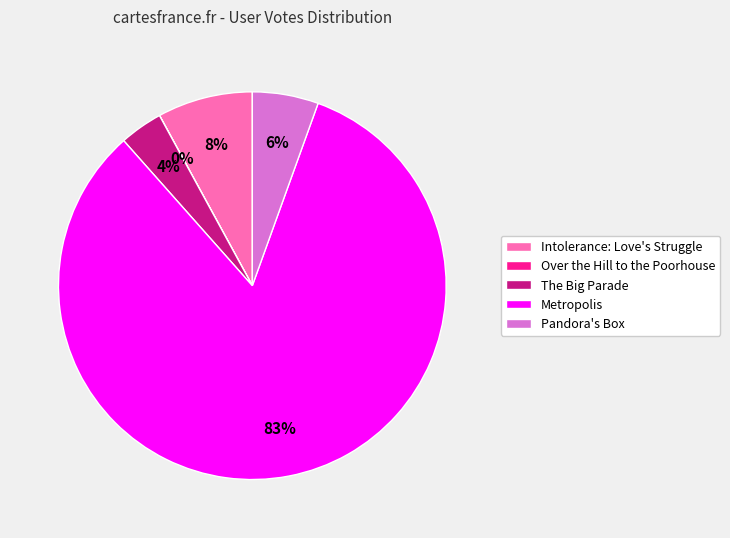

Is it true that Metropolis is 77% of the pie?

False